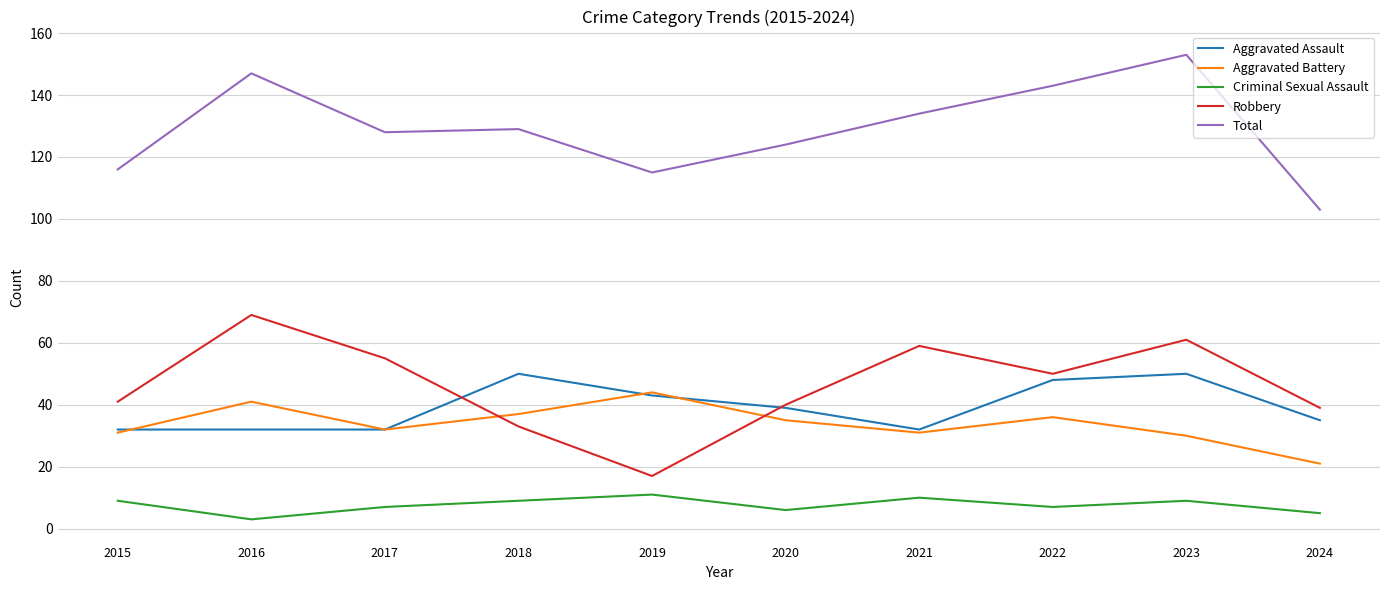

Reading right to left, extract all data points from this chart.

Aggravated Assault: 2024=35	2023=50	2022=48	2021=32	2020=39	2019=43	2018=50	2017=32	2016=32	2015=32
Aggravated Battery: 2024=21	2023=30	2022=36	2021=31	2020=35	2019=44	2018=37	2017=32	2016=41	2015=31
Criminal Sexual Assault: 2024=5	2023=9	2022=7	2021=10	2020=6	2019=11	2018=9	2017=7	2016=3	2015=9
Robbery: 2024=39	2023=61	2022=50	2021=59	2020=40	2019=17	2018=33	2017=55	2016=69	2015=41
Total: 2024=103	2023=153	2022=143	2021=134	2020=124	2019=115	2018=129	2017=128	2016=147	2015=116